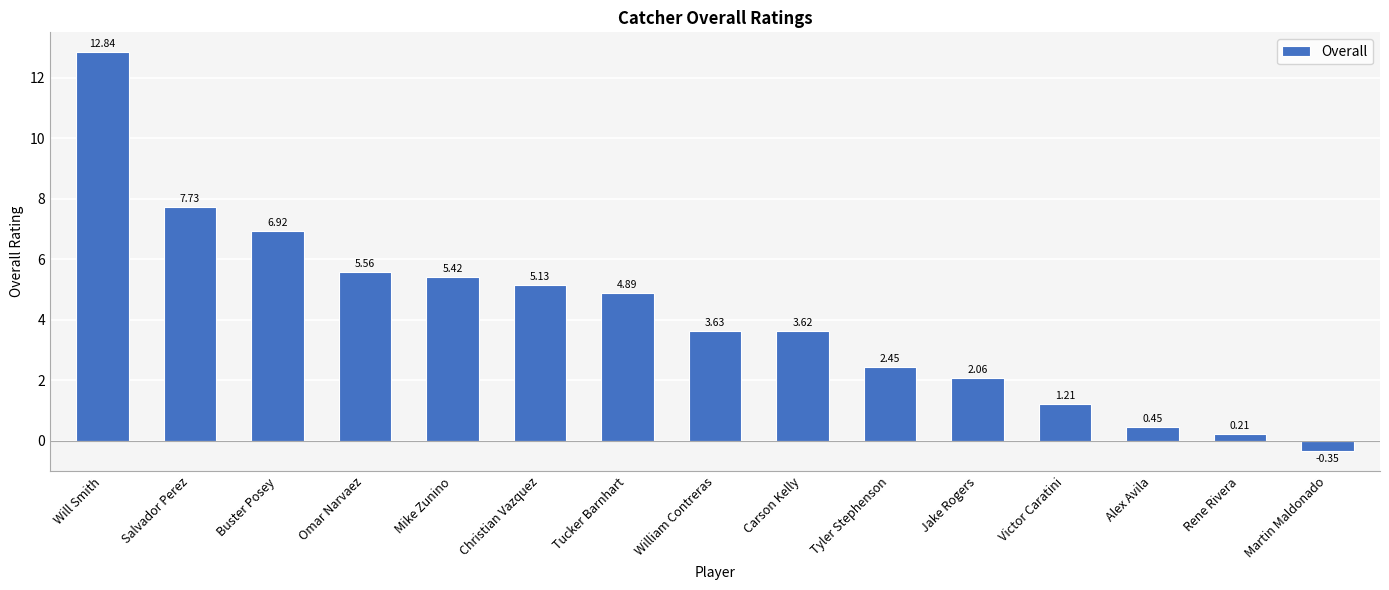

List the labels in order of value, smallest first.

Martin Maldonado, Rene Rivera, Alex Avila, Victor Caratini, Jake Rogers, Tyler Stephenson, Carson Kelly, William Contreras, Tucker Barnhart, Christian Vazquez, Mike Zunino, Omar Narvaez, Buster Posey, Salvador Perez, Will Smith